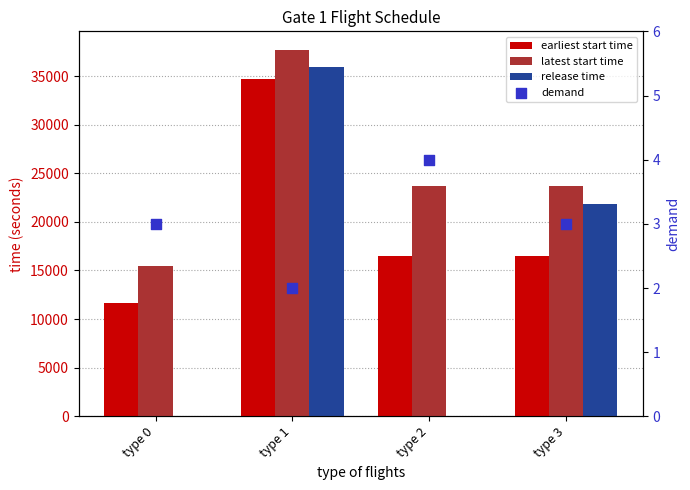

Which series has the widest spread of Y values?

release time